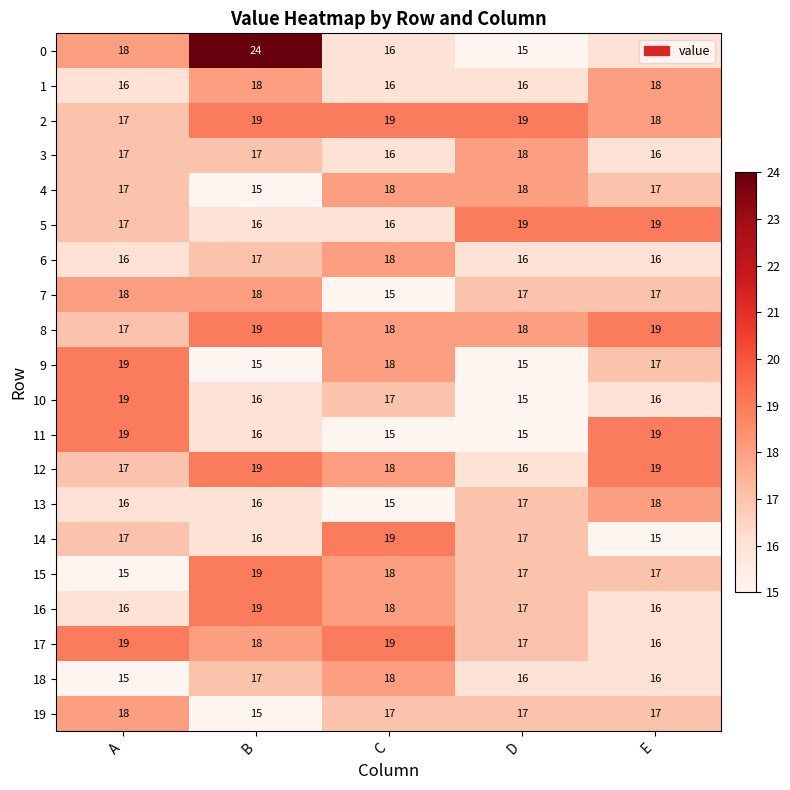

What is the maximum value shown in the chart?

24